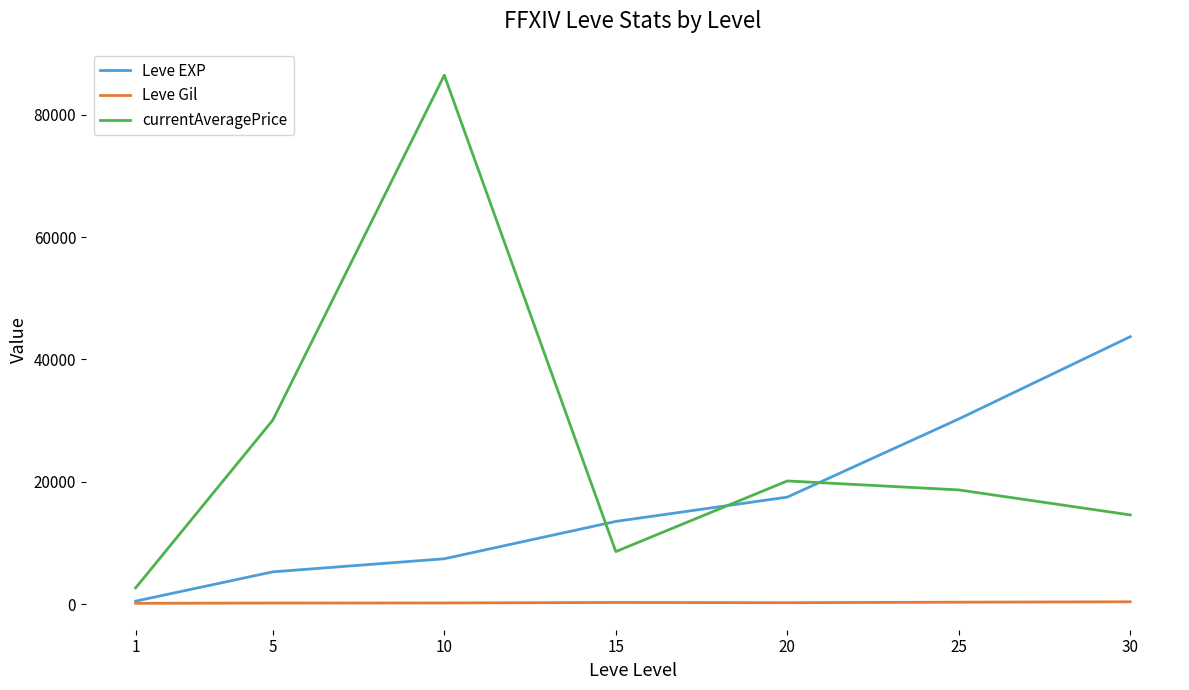

List the series in order of their peak value, highest first.

currentAveragePrice, Leve EXP, Leve Gil